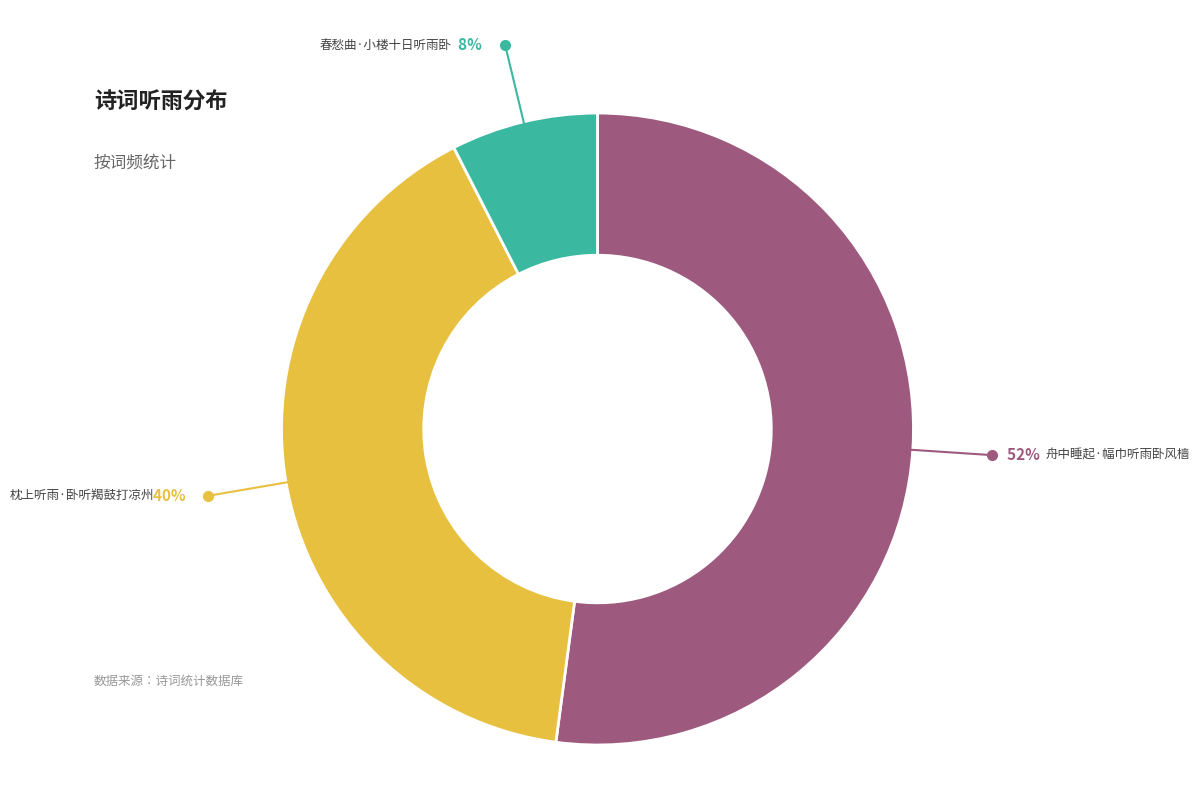

Between 舟中睡起·幅巾听雨卧风樯 and 枕上听雨·卧听羯鼓打凉州, which is larger?

舟中睡起·幅巾听雨卧风樯